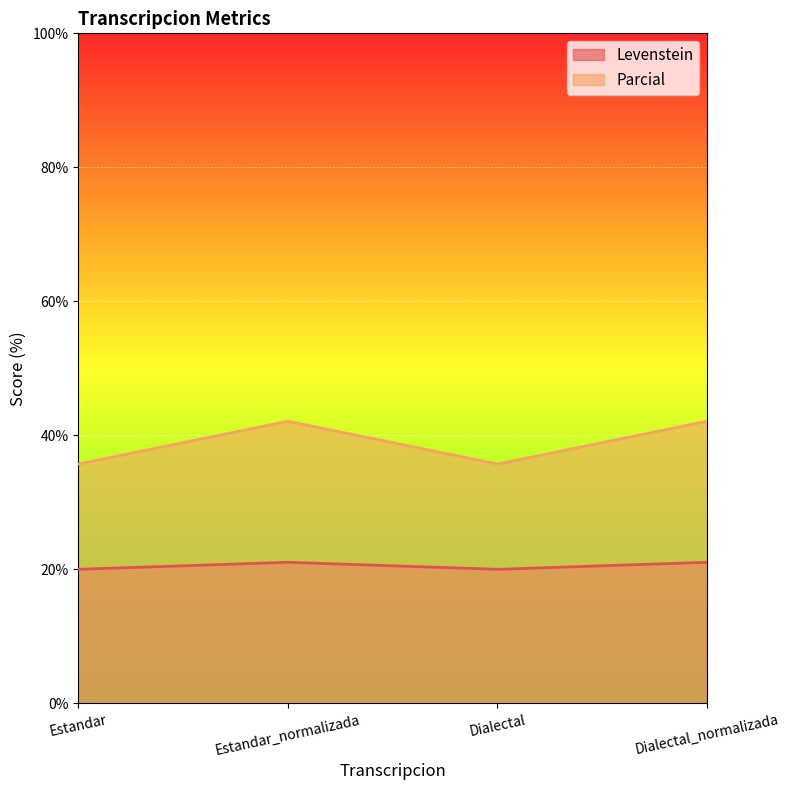

Which series has the widest spread of values?

Parcial